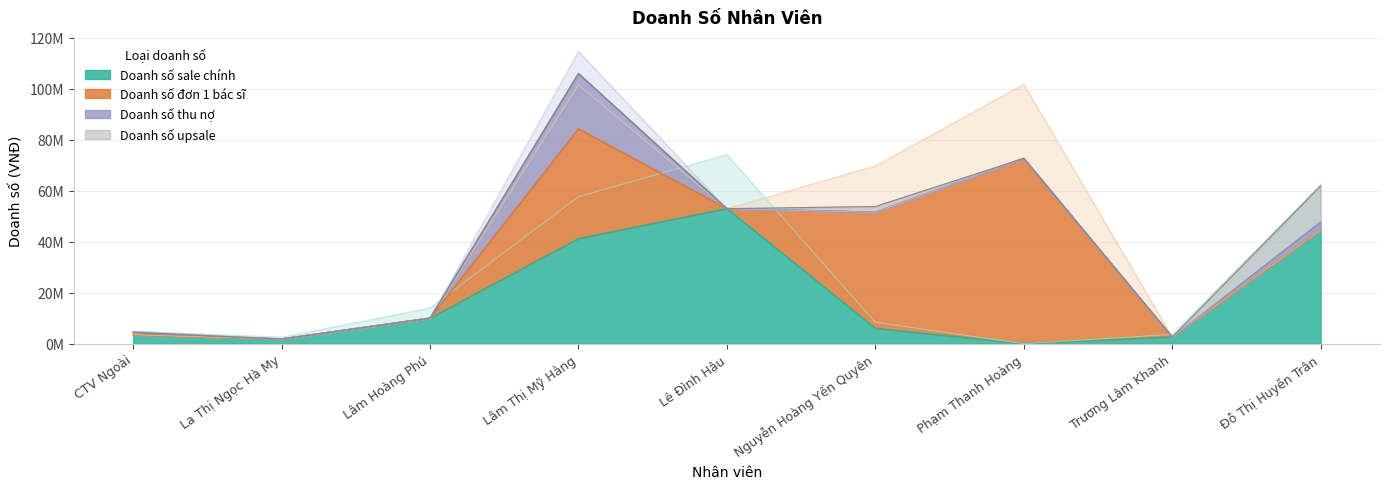

What is the difference between the highest and lowest values at La Thị Ngọc Hà My?

1800000